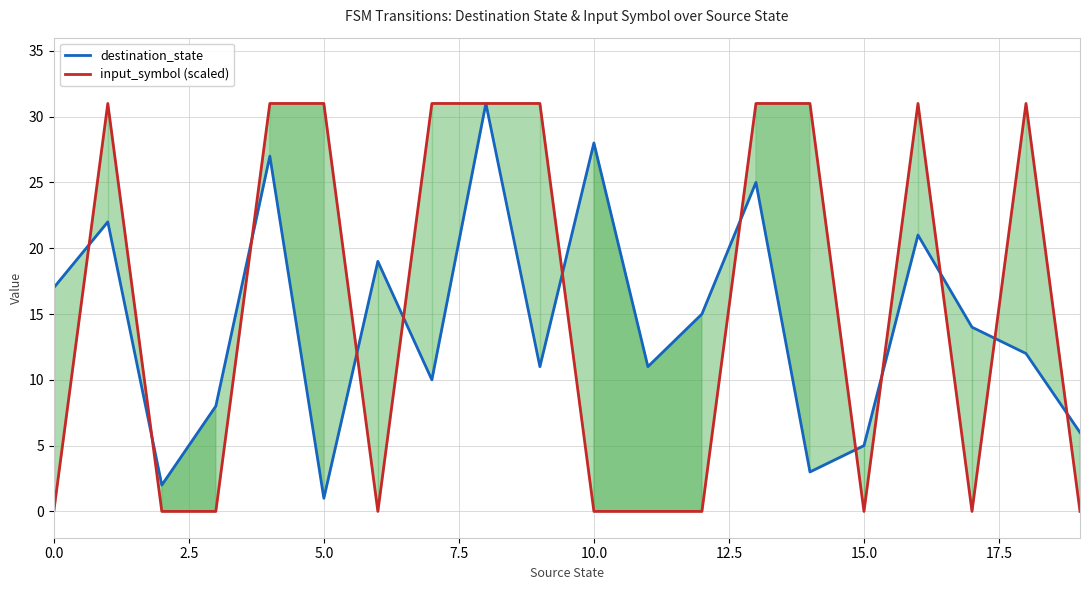

What is the label of the 3rd point from the left?

5.0